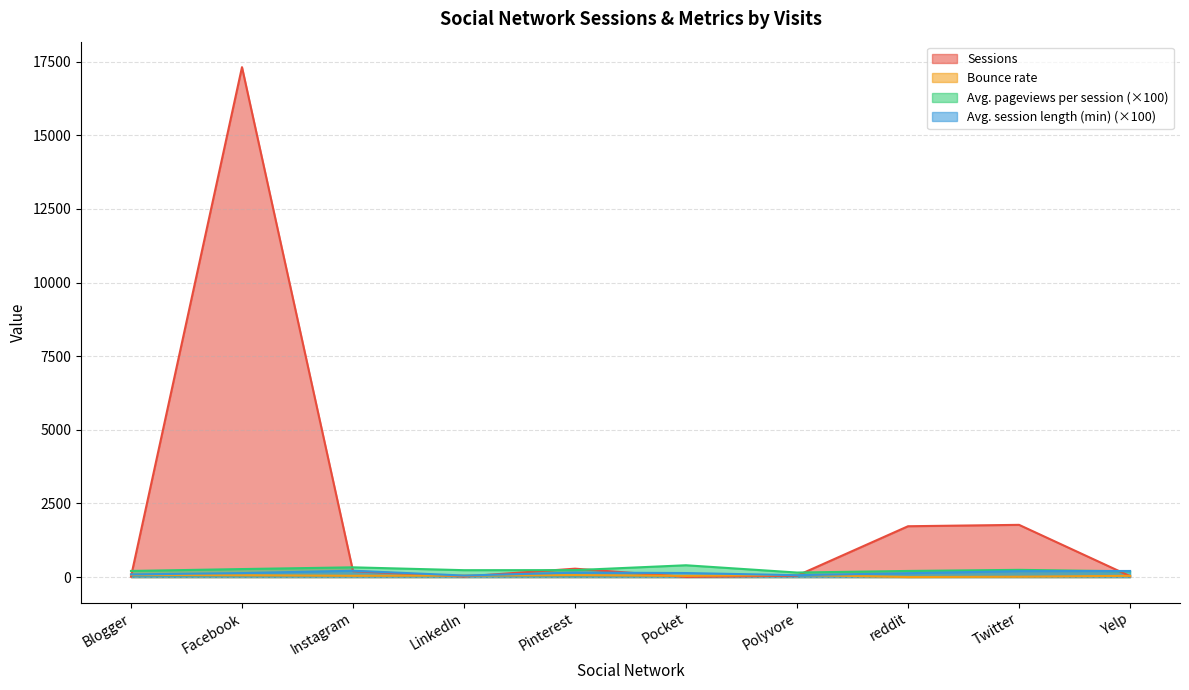

What is the value of the Bounce rate point at the 2nd from the left?

60.0